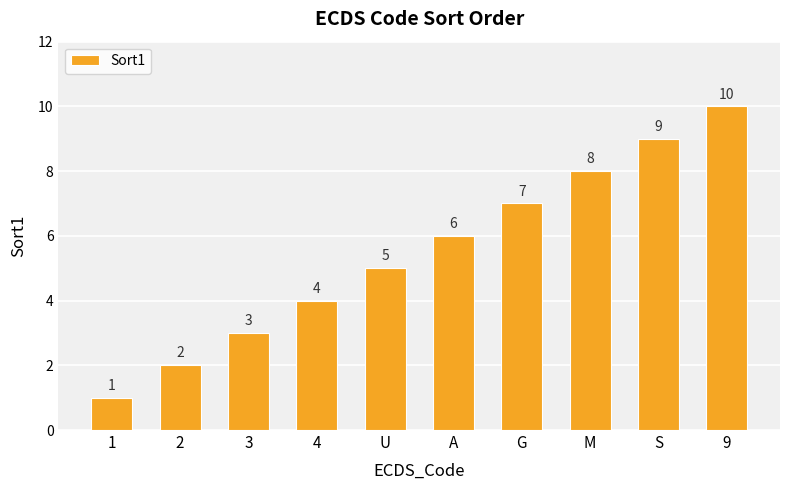

Rank the categories by value from lowest to highest.

1, 2, 3, 4, U, A, G, M, S, 9